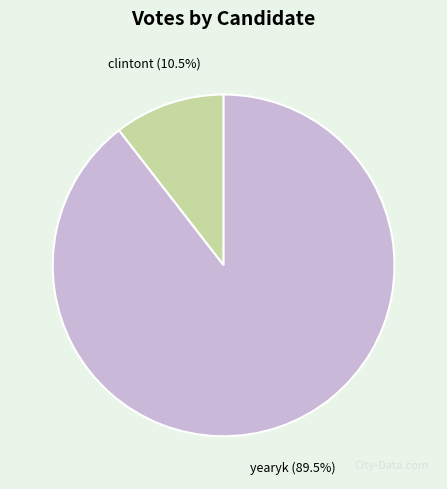

How many segments does this pie chart have?

2